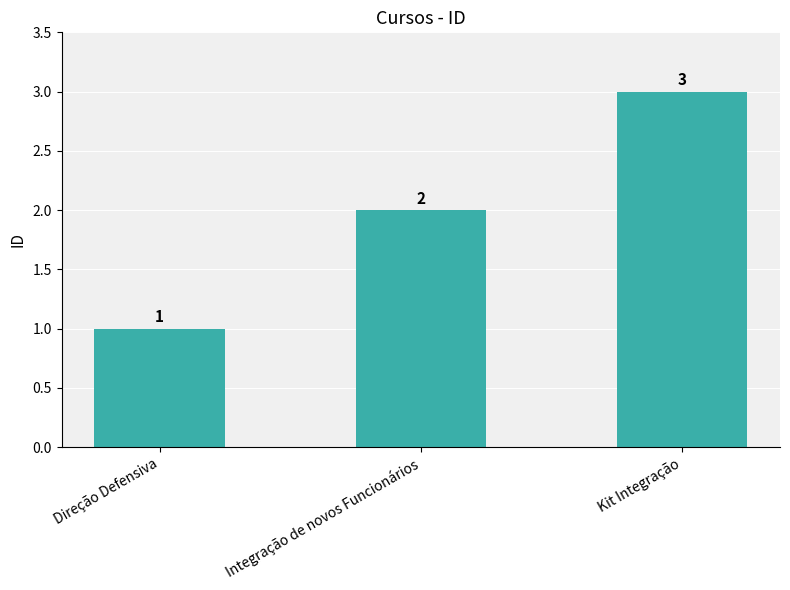

True or false: the data shows 3 at Integração de novos Funcionários.

False